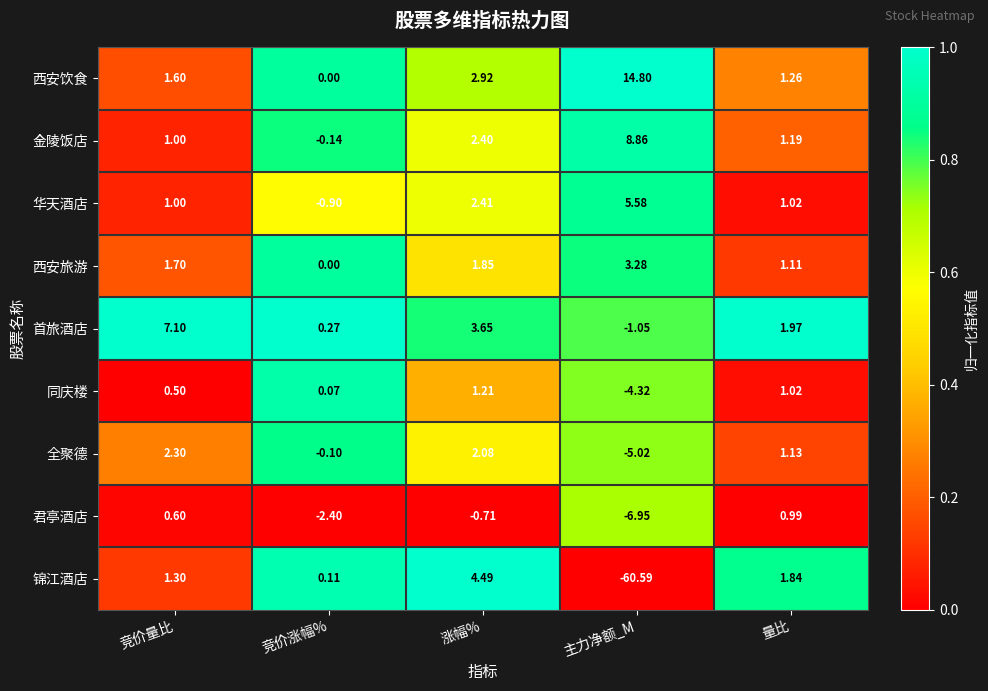

Which series has the largest range (max minus min)?

锦江酒店